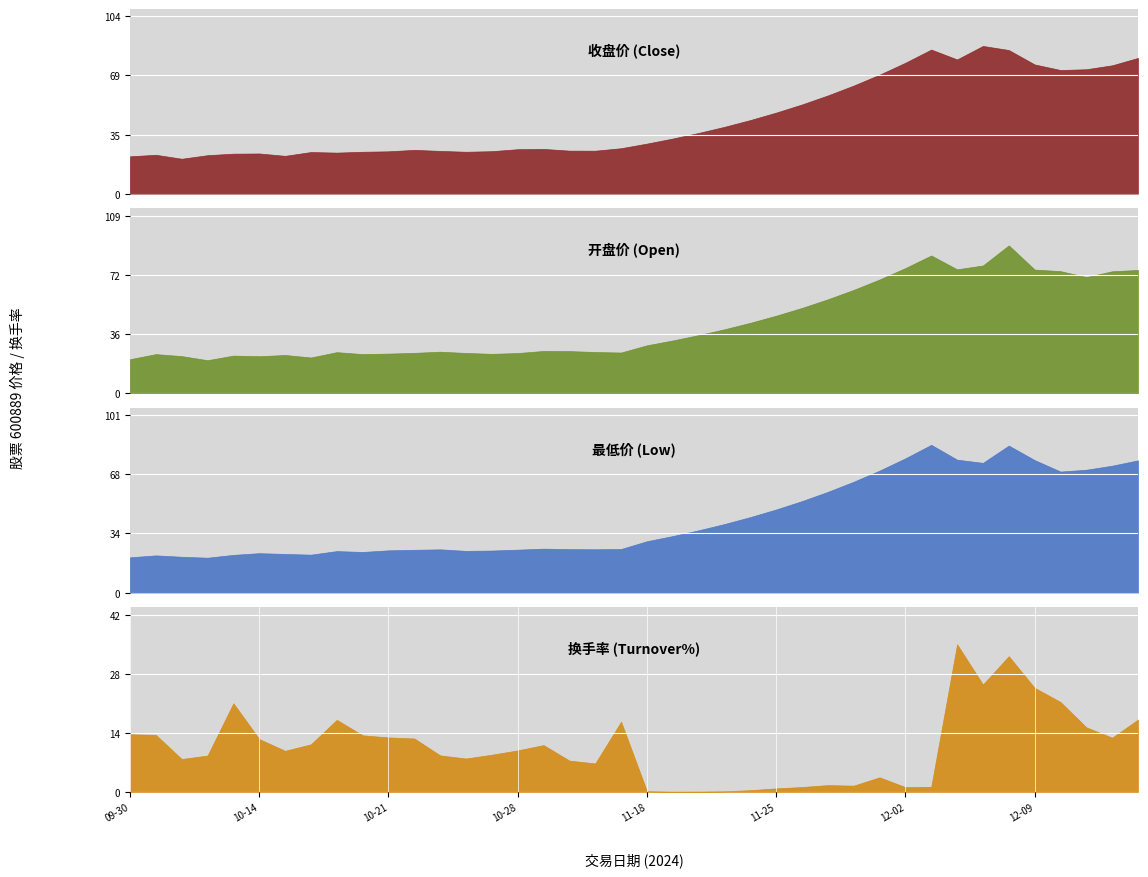

Which series has the largest total across all categories?

收盘